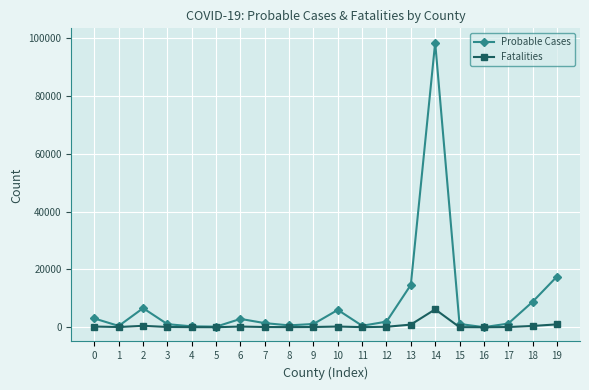

What is the maximum value for Fatalities?

6185